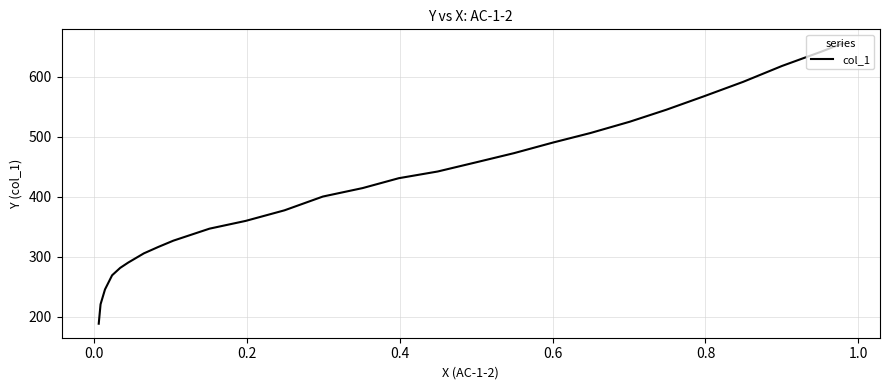

How many data points are above 414?

14